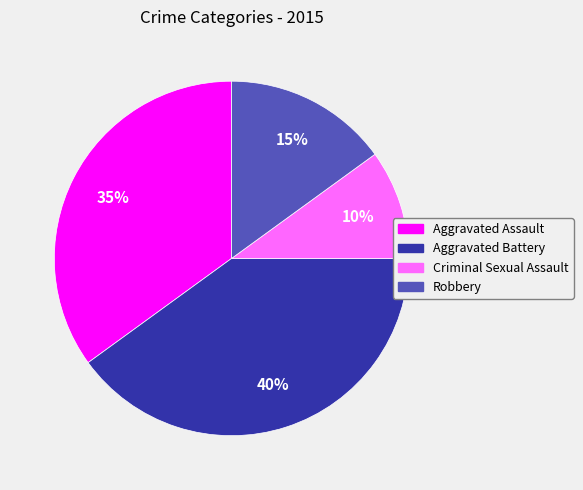

To the nearest percent, what is the difference between the Criminal Sexual Assault and Robbery slice percentages?

5%